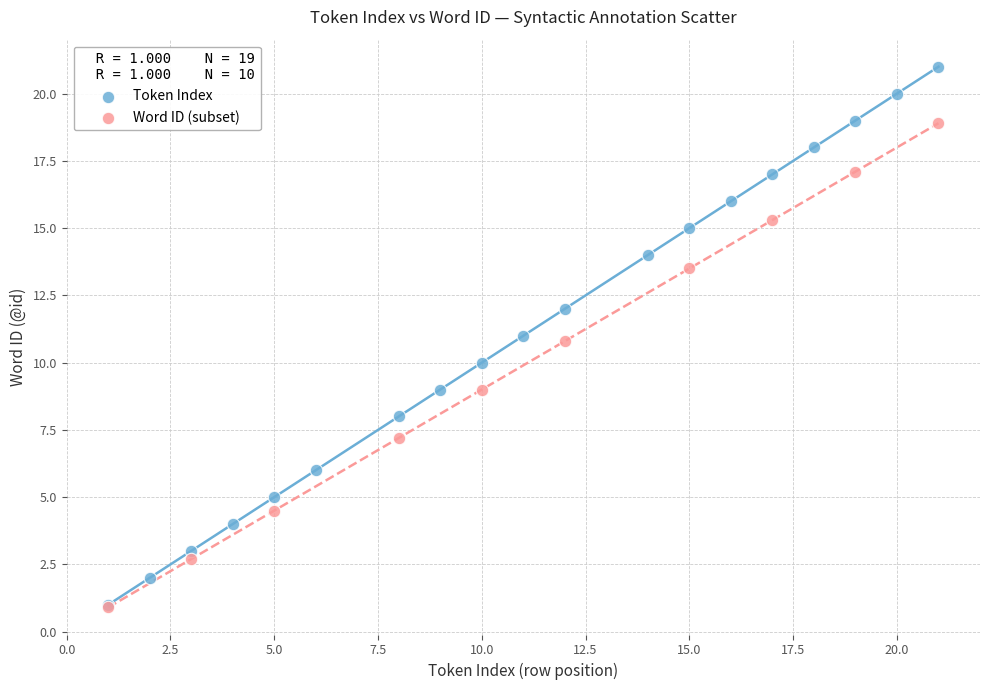

Which series reaches the maximum Y coordinate?

Token Index